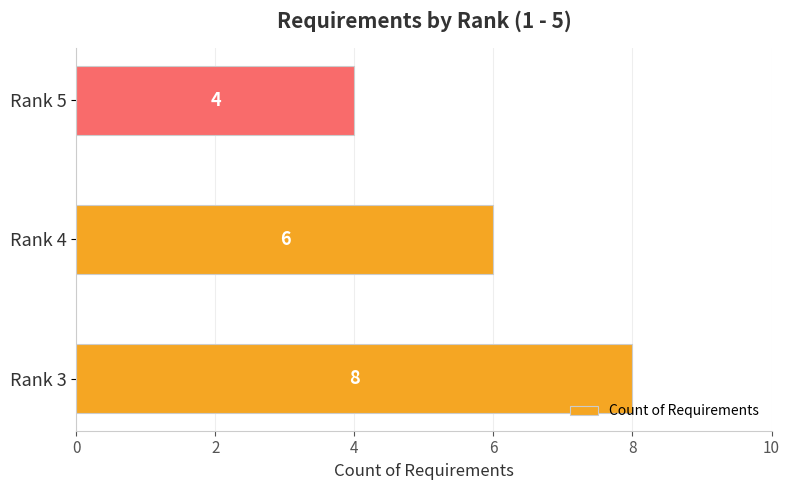

Does the chart contain stacked bars?

No